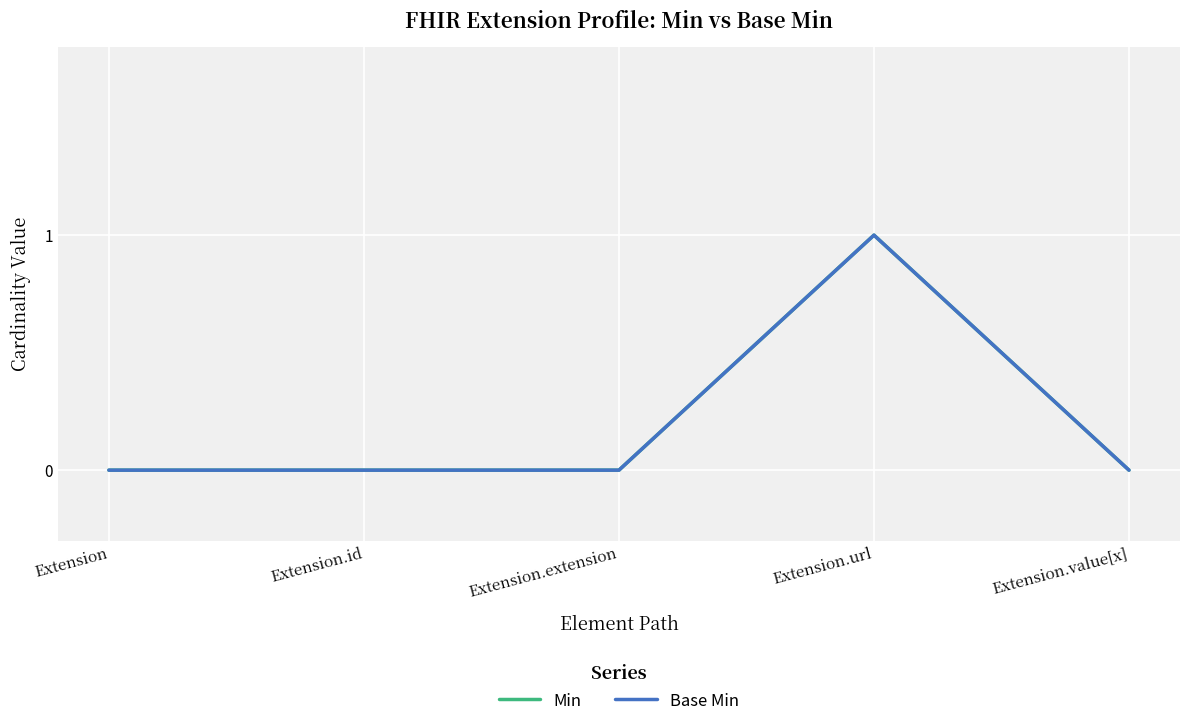

Is the value of Base Min at Extension.value[x] greater than the value of Min at Extension.id?

No